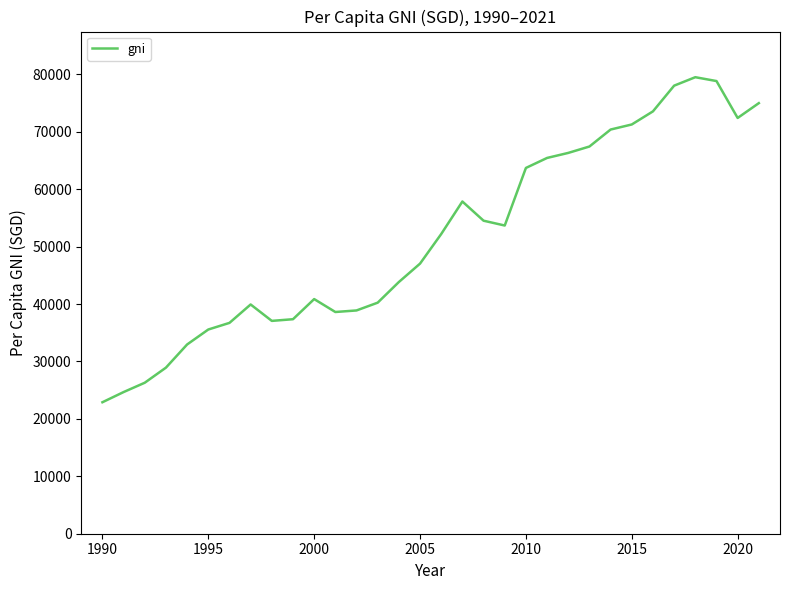

What is the maximum value shown in the chart?

79517